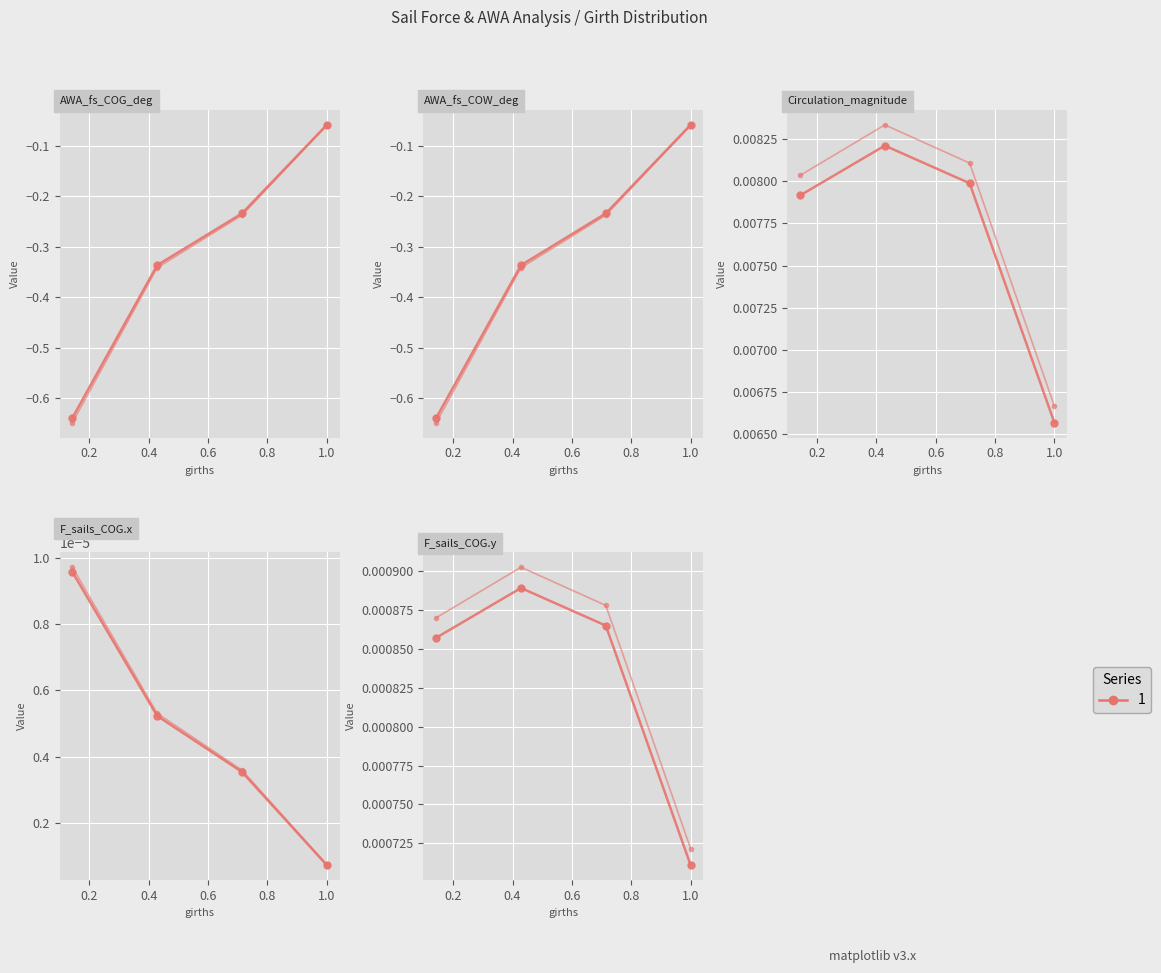

Is the value of F_sails_COG.y at 0.14289934 greater than the value of AWA_fs_COG_deg at 0.42859956?

Yes